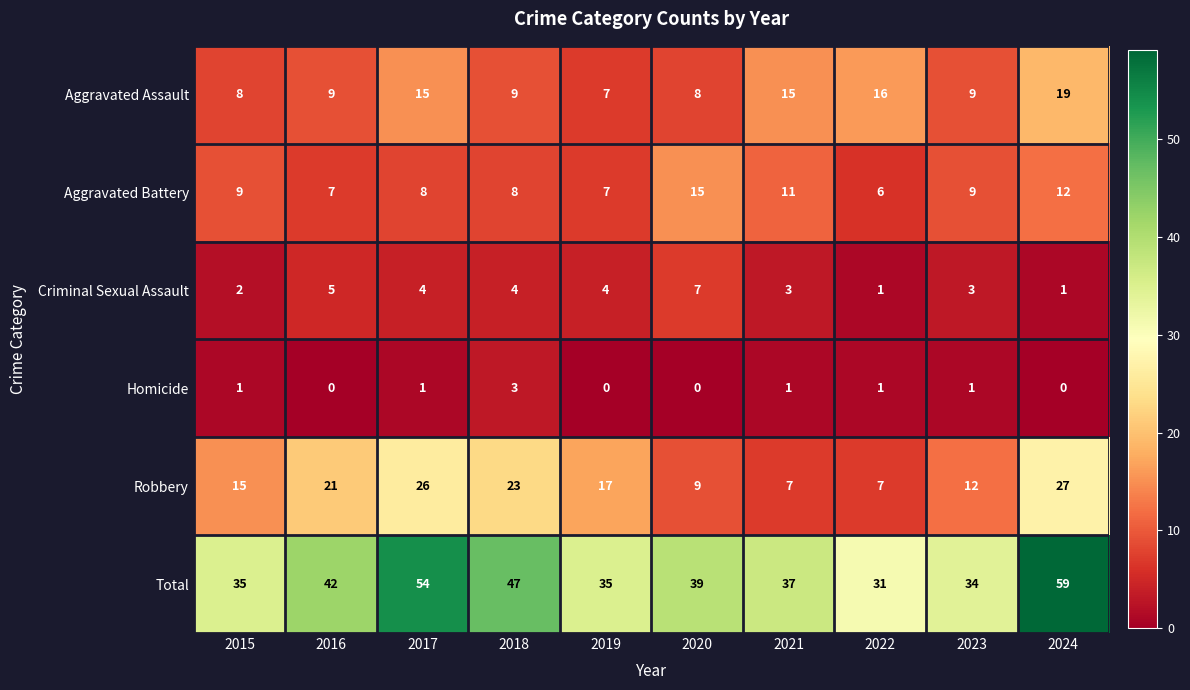

The Aggravated Assault series shows 8 at 2020. True or false?

True